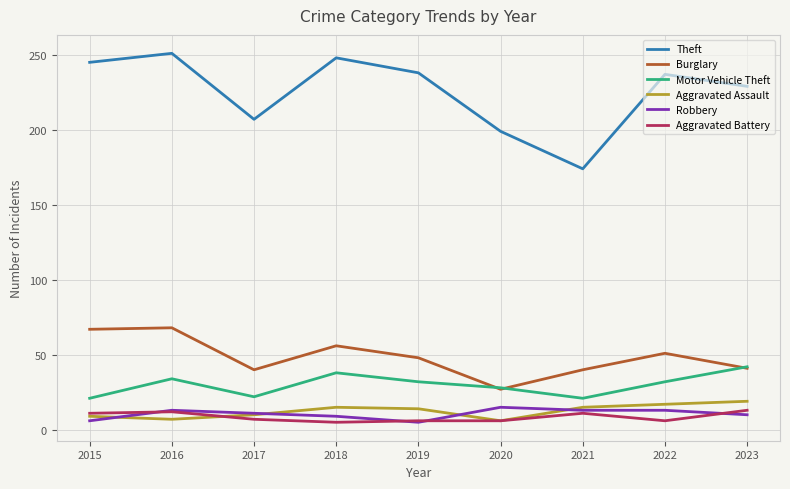

What is the minimum value for Aggravated Battery?

5